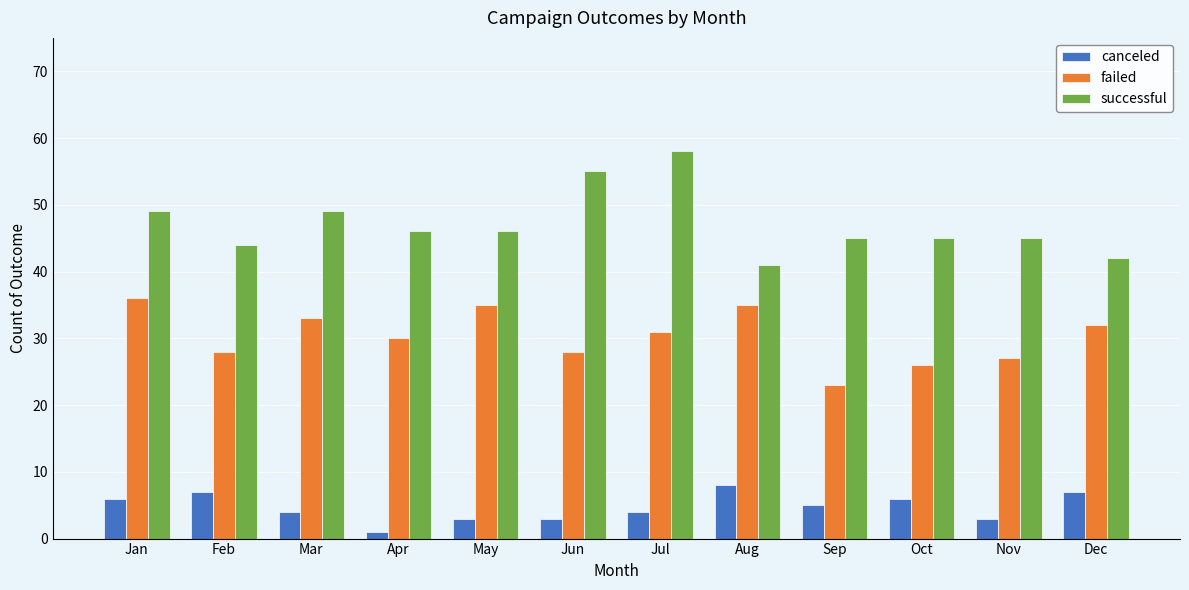

At how many categories does at least one series exceed 53?

2